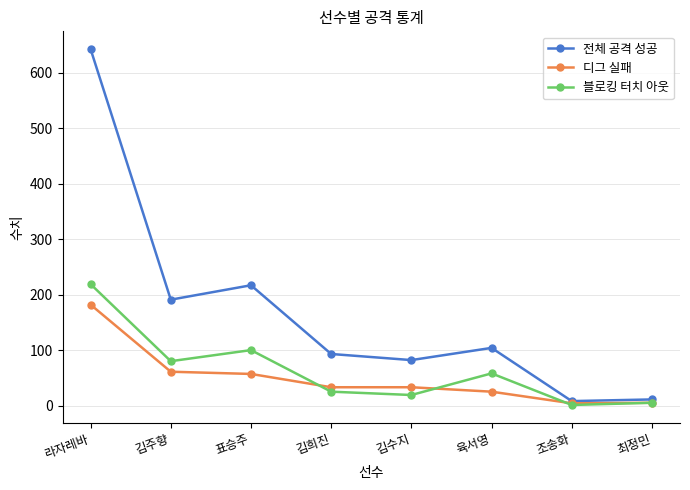

What is the value of the 디그 실패 point at the 5th from the left?

33